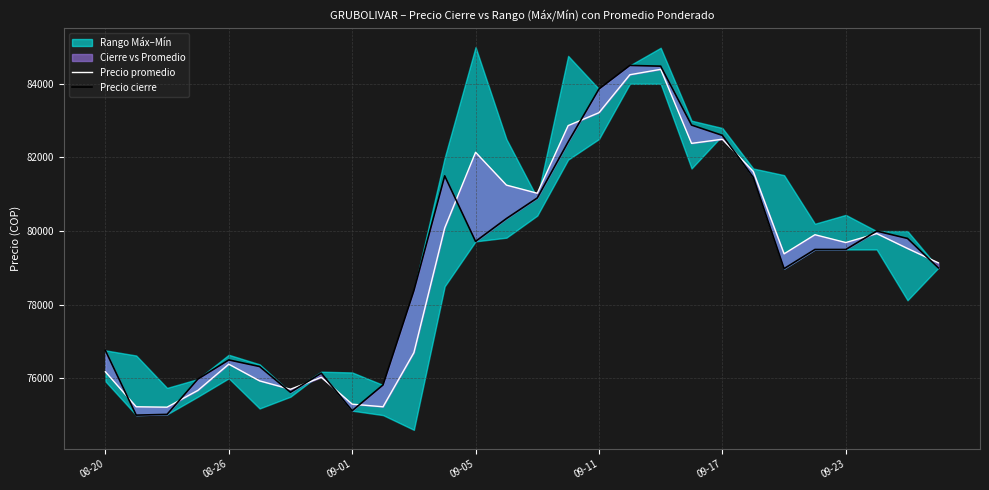

The value of Precio promedio at 10 is 120095. True or false?

False